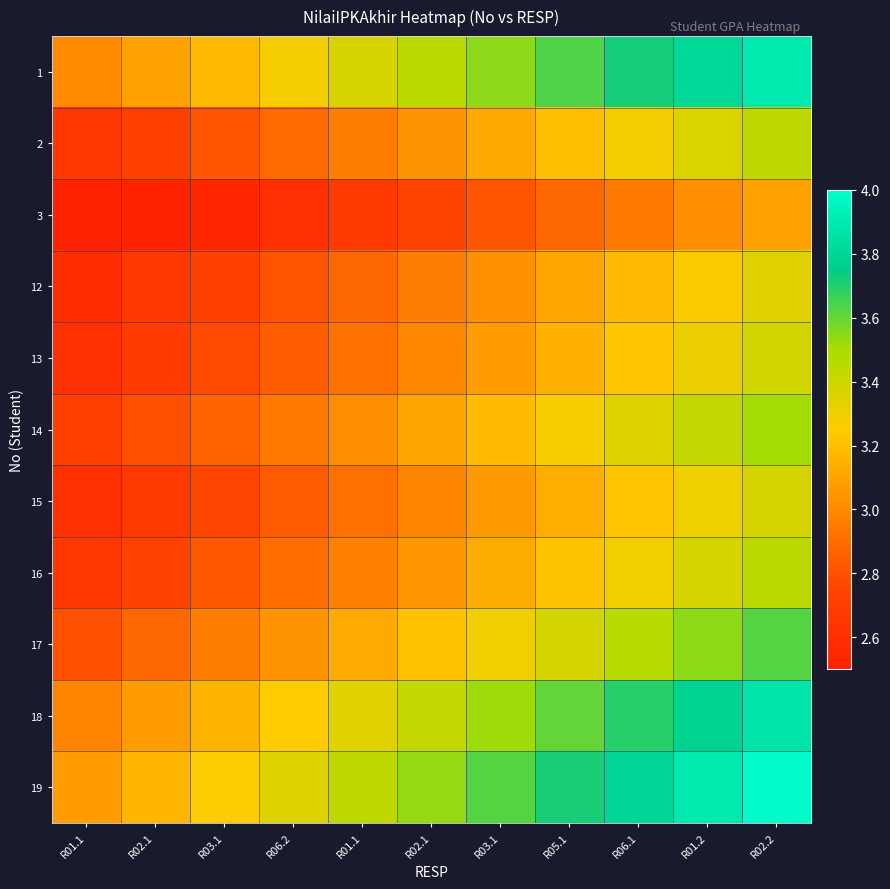

At which category is the sum across all series the highest?

R02.2